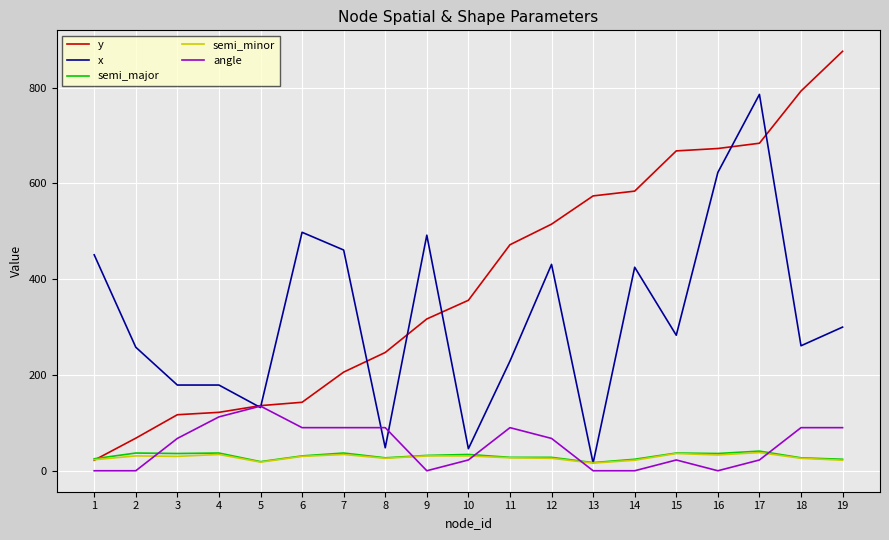

What is the maximum value for x?

786.0